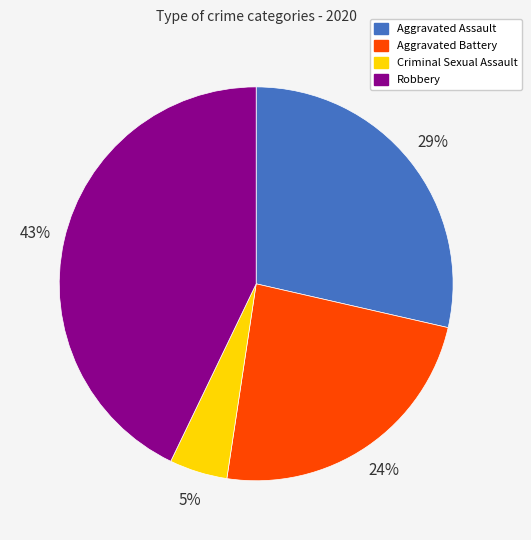

The Robbery slice represents 51% of the pie. True or false?

False